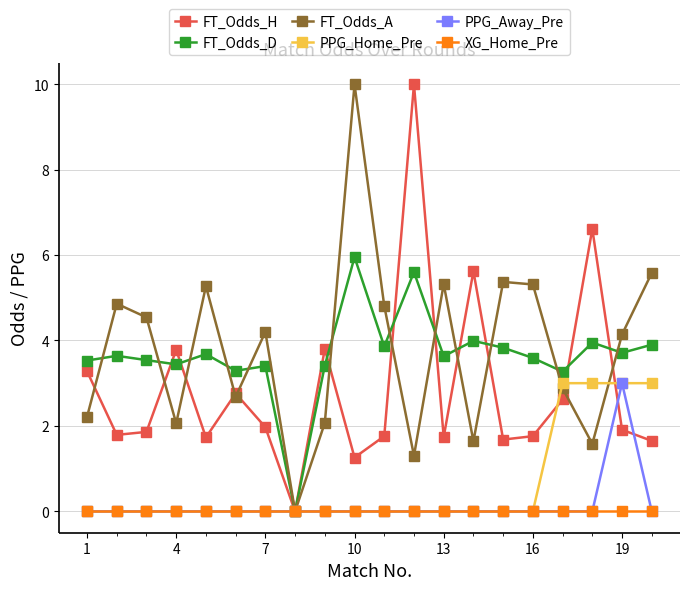

What is the maximum value for FT_Odds_H?

10.0